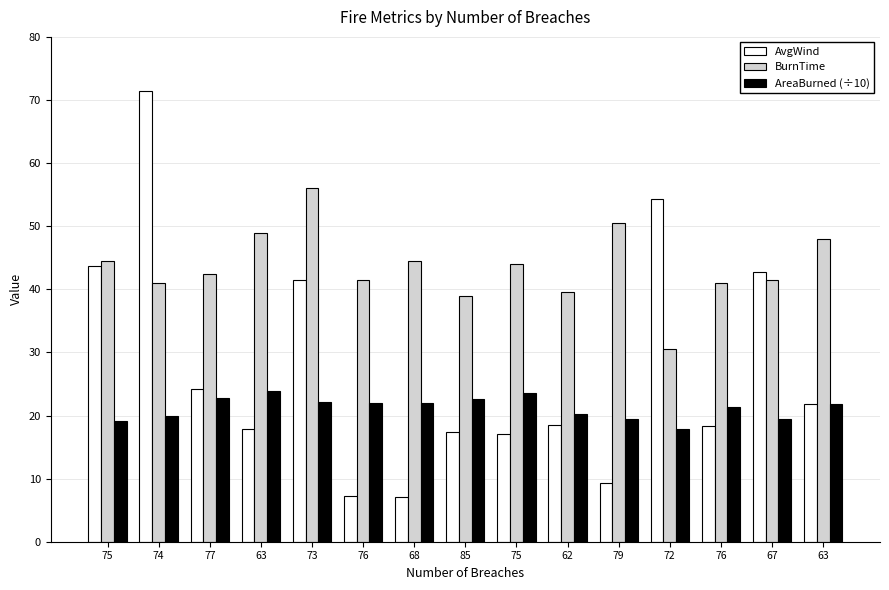

How many bars are there in each group?

3